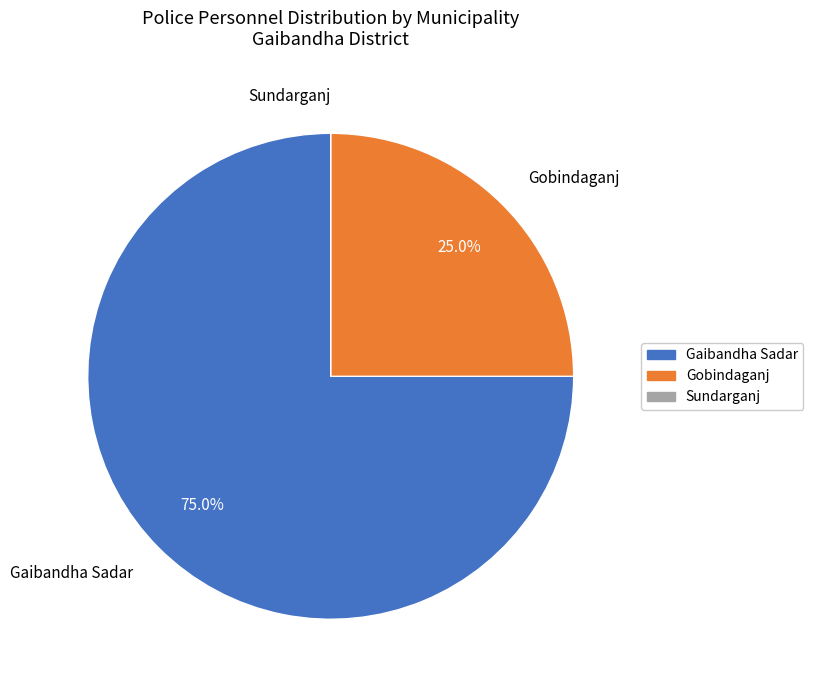

Does any single category account for the majority?

Yes